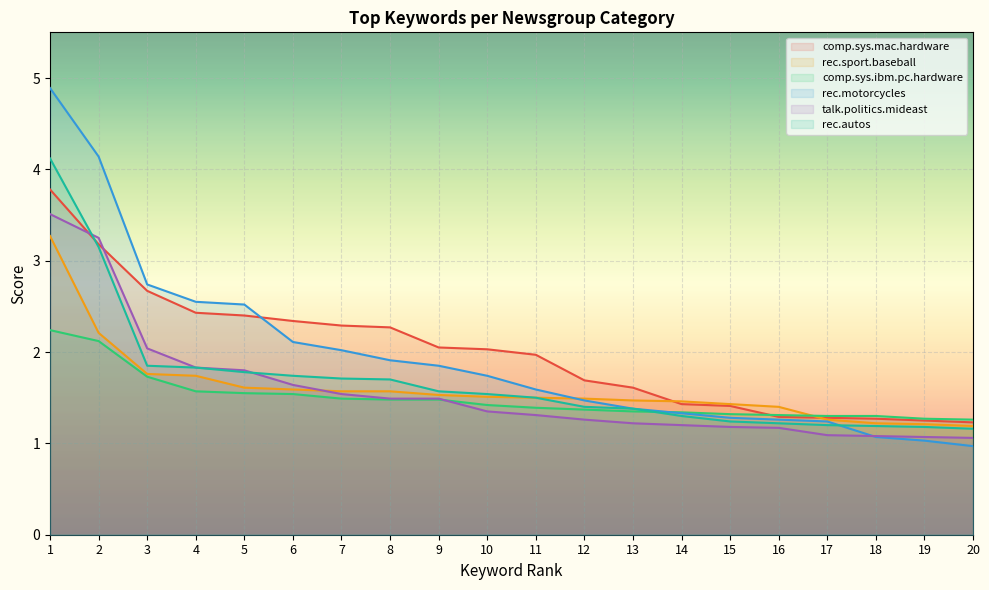

What is the smallest value displayed?

1.0